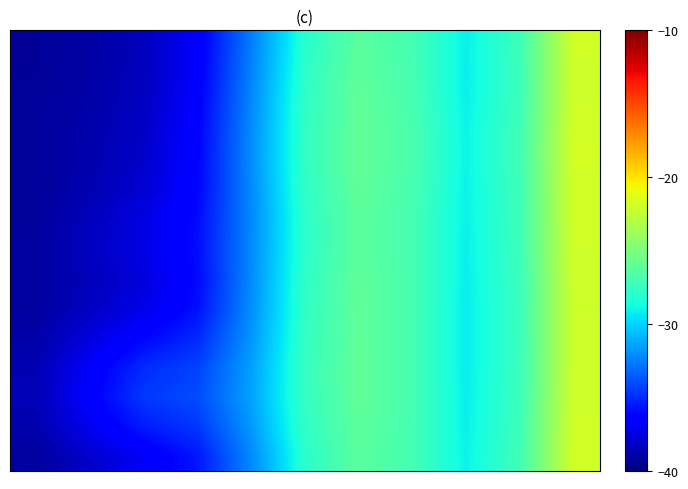

At which category is the sum across all series the highest?

10